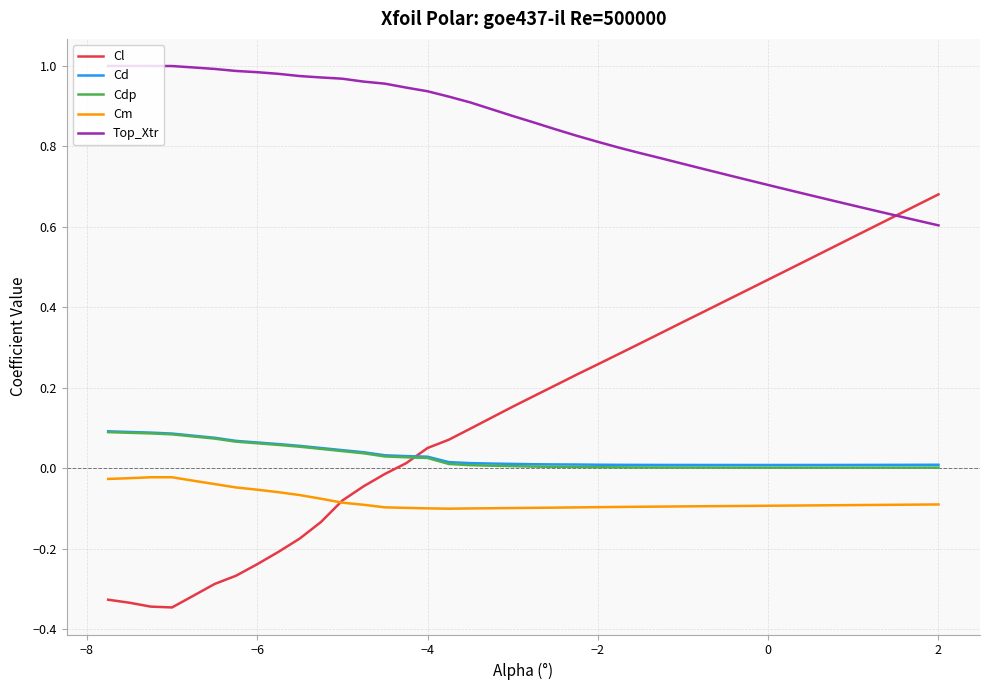

Which series has the largest range (max minus min)?

Cl